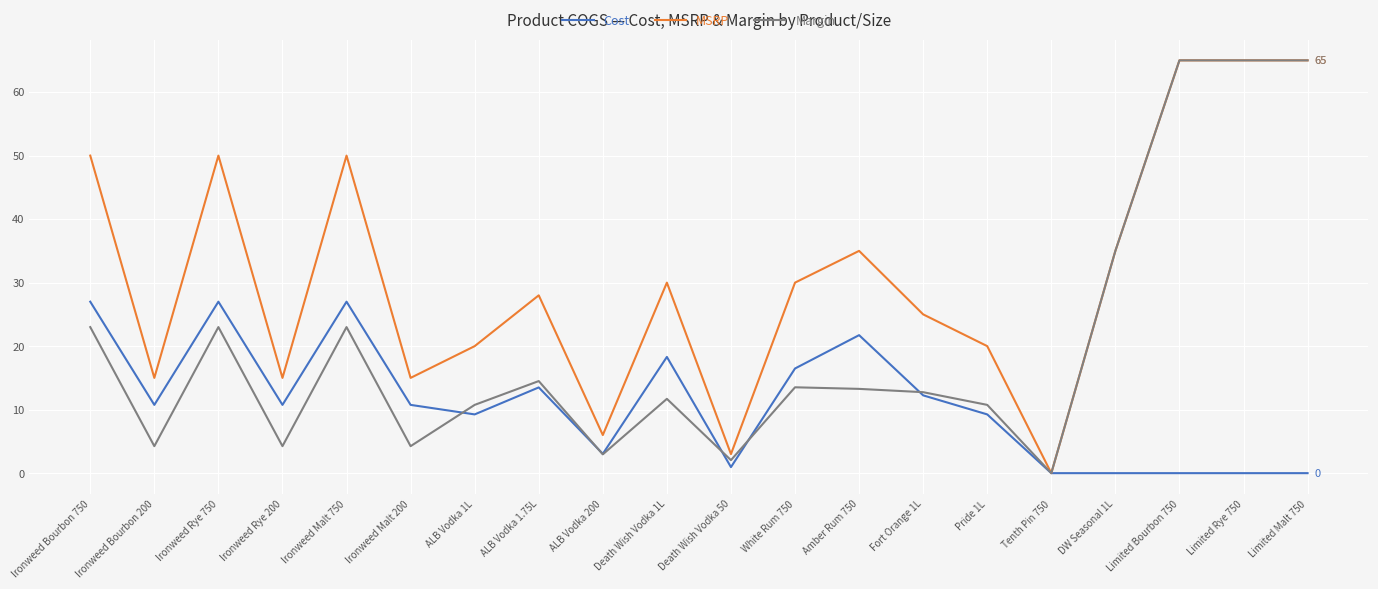

Which series changed the most between Ironweed Malt 200 and White Rum 750?

MSRP